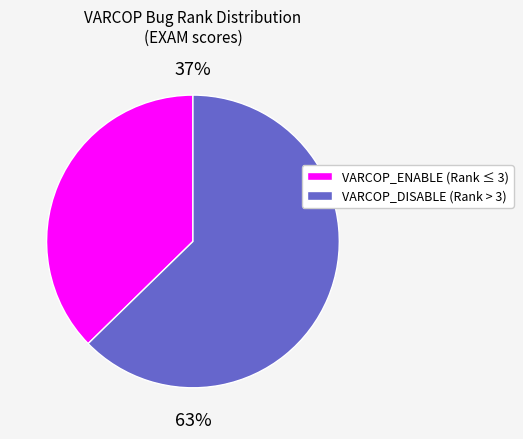

To the nearest percent, what is the average slice percentage?

50%